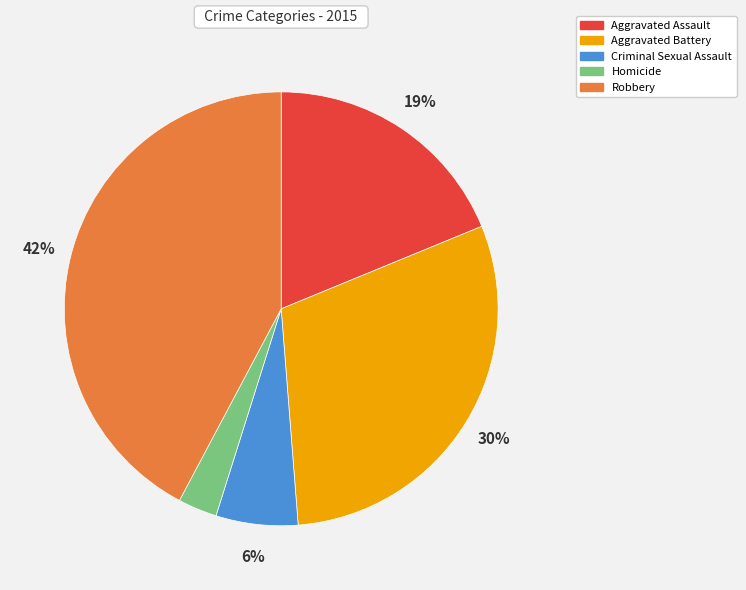

To the nearest percent, what percentage of the pie is Aggravated Battery?

30%